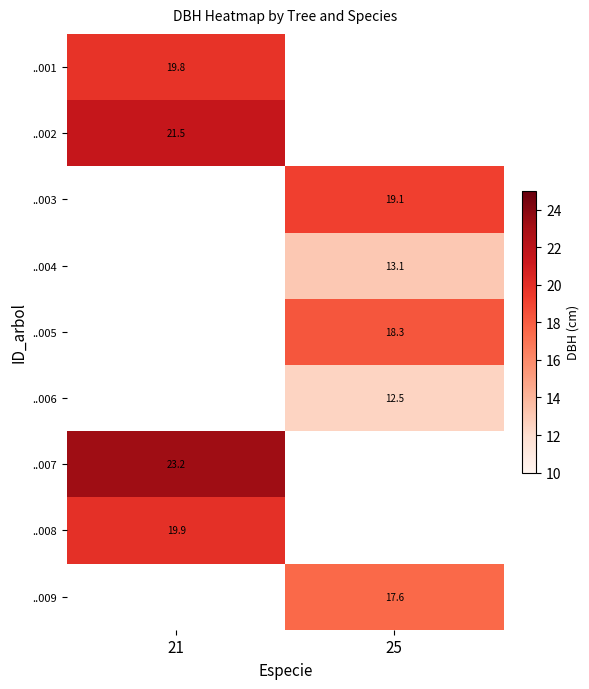

Is it true that ..006 equals 12.5 at 25?

True